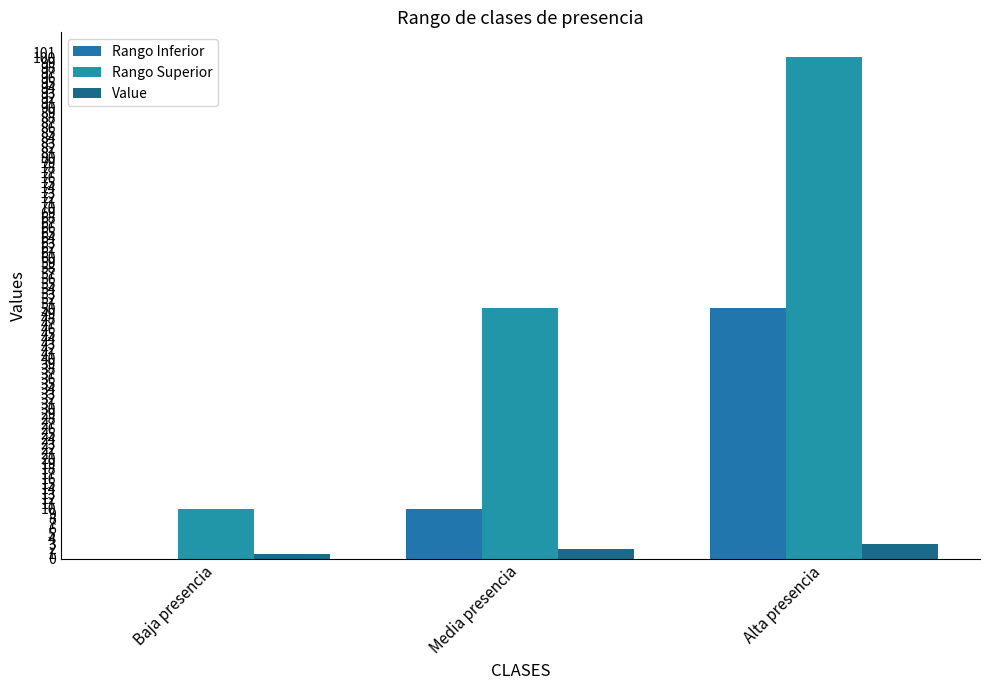

Reading left to right, what are all the values shown in this chart?

Rango Inferior: Baja presencia=0	Media presencia=10	Alta presencia=50
Rango Superior: Baja presencia=10	Media presencia=50	Alta presencia=100
Value: Baja presencia=1	Media presencia=2	Alta presencia=3